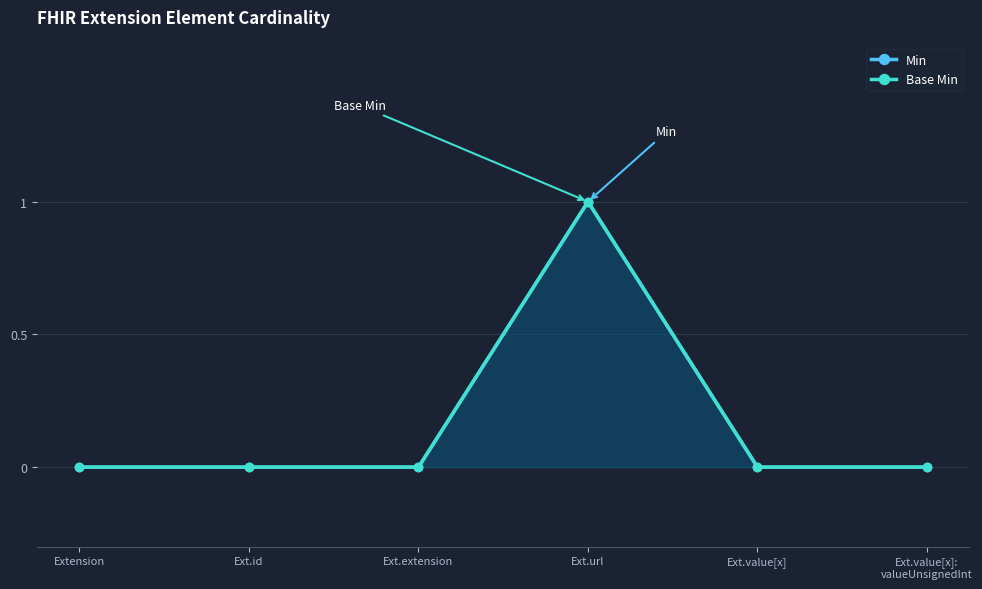

Where is the first local maximum for Base Min?

Ext.url